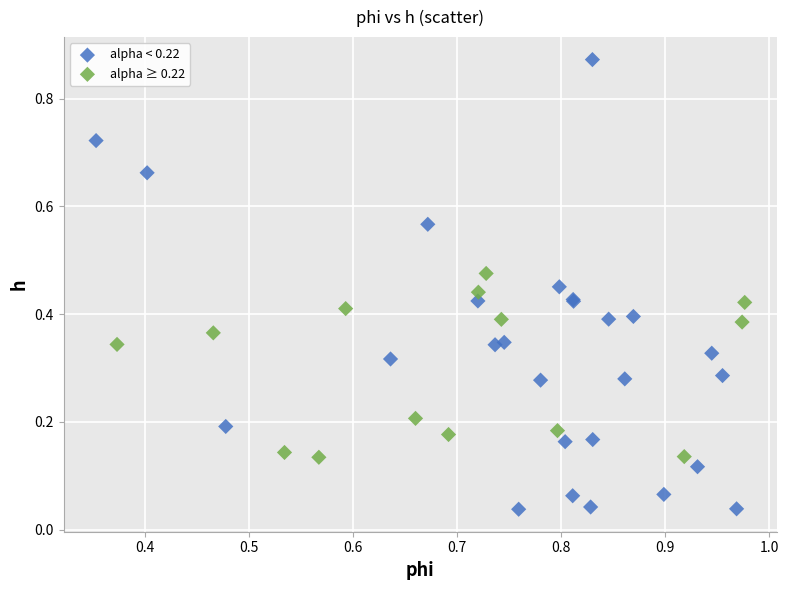

Which series reaches the maximum Y coordinate?

alpha < 0.22